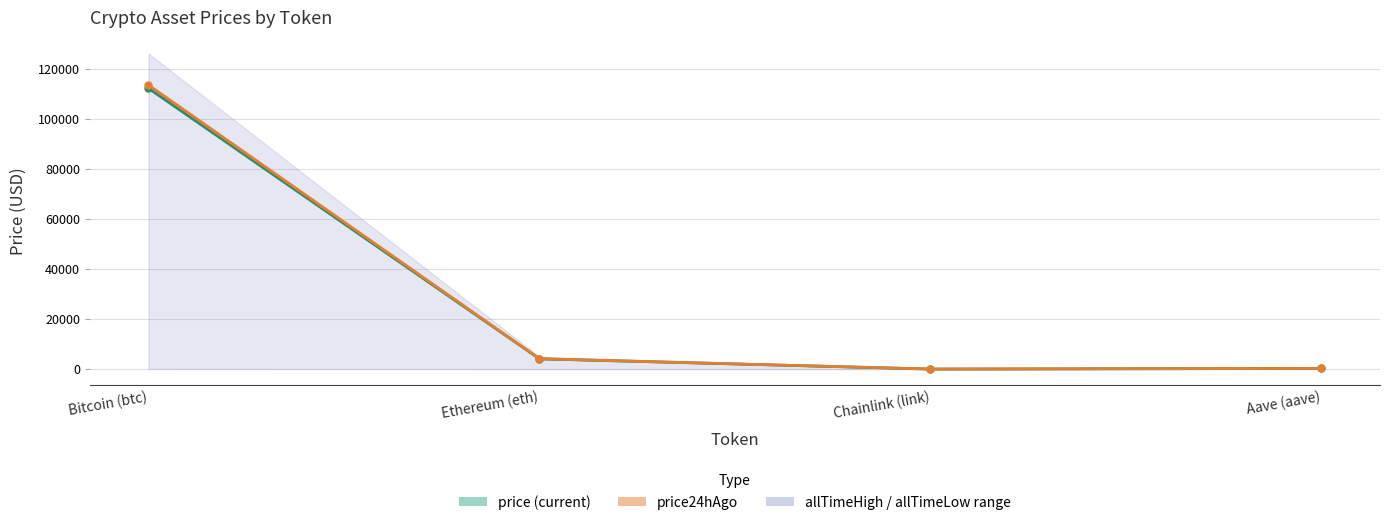

Rank the series at Ethereum (eth) from highest to lowest value.

price24hAgo, price